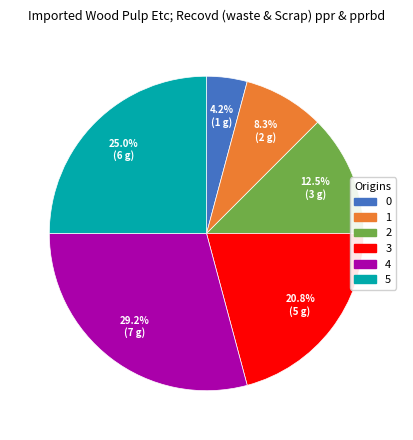

To the nearest percent, what is the difference between the largest and smallest slice percentages?

25%